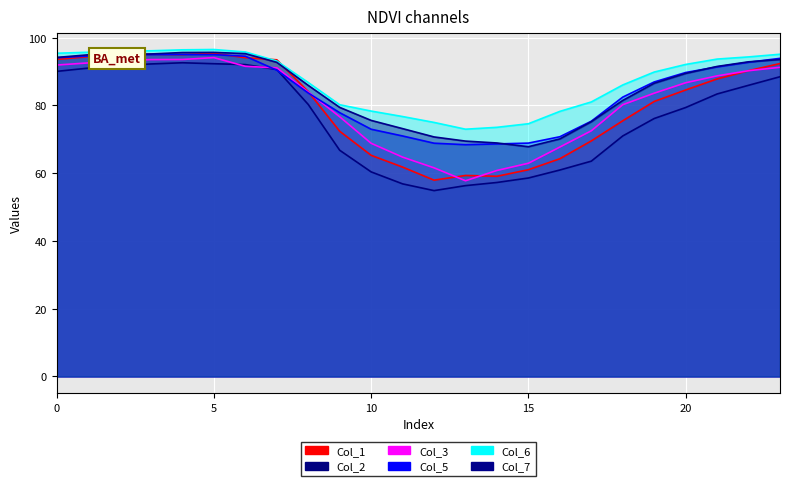

List the labels in order of 6 value, smallest first.

13, 14, 15, 12, 11, 16, 10, 9, 17, 18, 8, 19, 20, 7, 21, 22, 23, 0, 1, 6, 2, 3, 4, 5